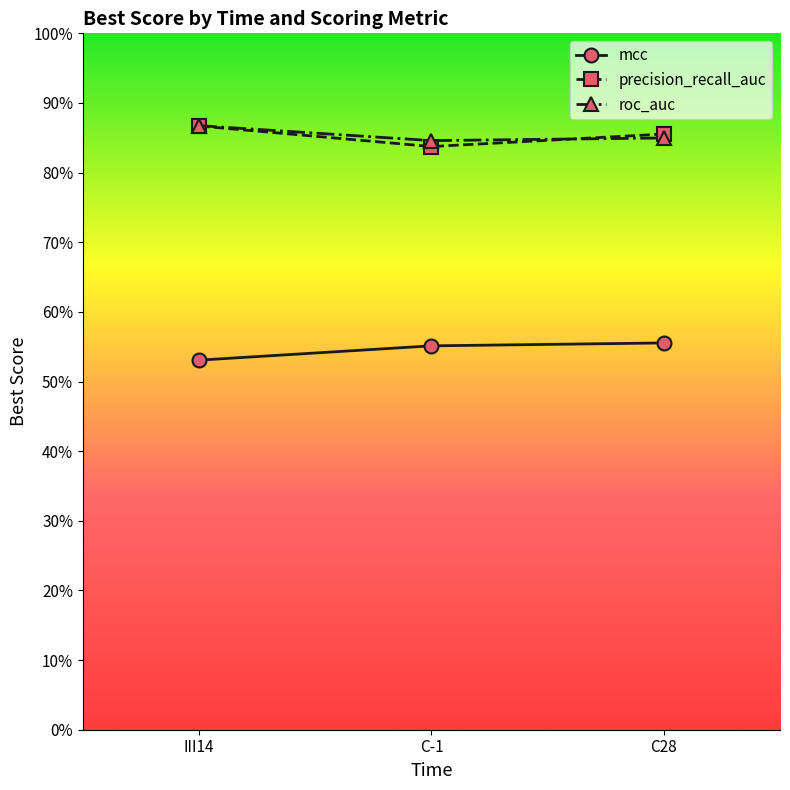

What is the greatest value displayed?

0.9